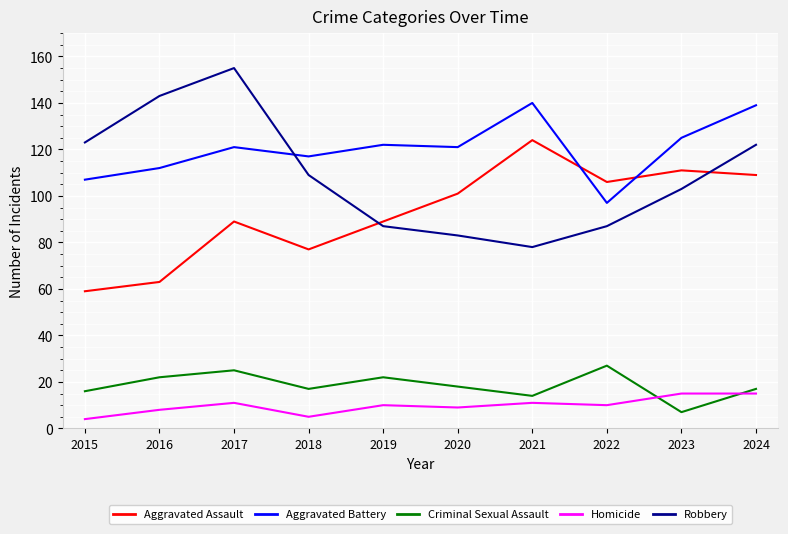

What is the sum of the Aggravated Battery values at 2017 and 2024?

260